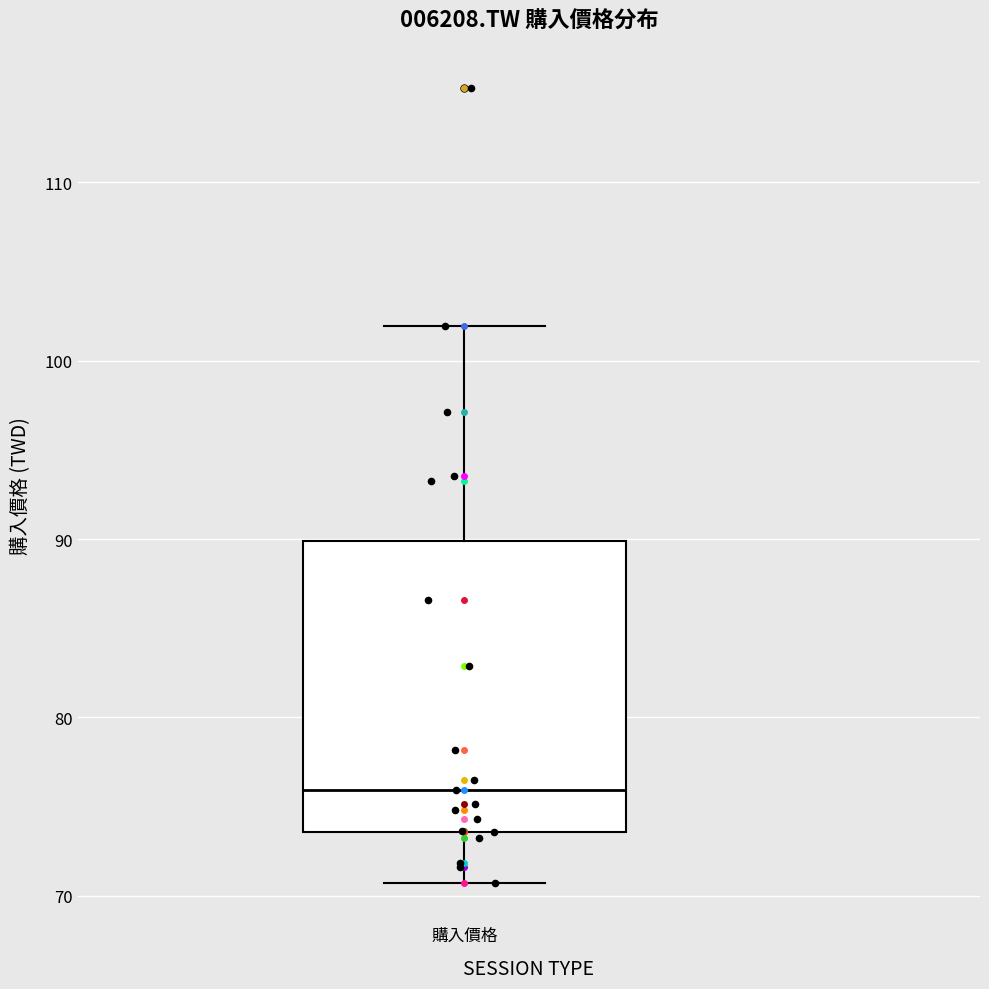

Transcribe this box plot: give where the median line is, the range the box spans, and where the two whiskers end, as read against the y-axis. The values are not printed on the chart, so give them approximately, as read against the axis.

median 76, box 74 to 90, whiskers 71 to 102